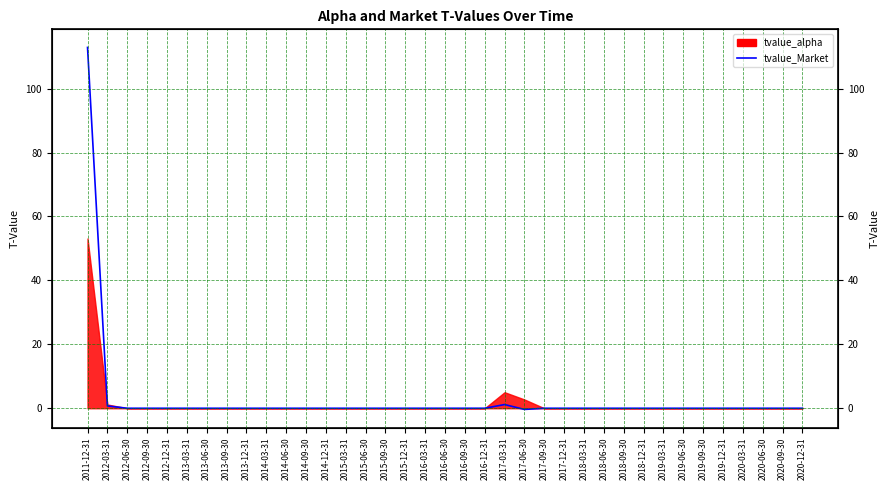

Reading left to right, what are all the values shown in this chart?

2011-12-31=112.9	2012-03-31=0.7	2012-06-30=0.0	2012-09-30=-0.0	2012-12-31=0.0	2013-03-31=0.0	2013-06-30=0.0	2013-09-30=-0.0	2013-12-31=0.0	2014-03-31=-0.0	2014-06-30=-0.0	2014-09-30=-0.0	2014-12-31=-0.0	2015-03-31=0.0	2015-06-30=-0.0	2015-09-30=-0.0	2015-12-31=0.0	2016-03-31=0.0	2016-06-30=0.0	2016-09-30=-0.0	2016-12-31=0.0	2017-03-31=1.2	2017-06-30=-0.4	2017-09-30=0.0	2017-12-31=0.0	2018-03-31=-0.0	2018-06-30=0.0	2018-09-30=0.0	2018-12-31=0.0	2019-03-31=0.0	2019-06-30=0.0	2019-09-30=-0.0	2019-12-31=0.0	2020-03-31=0.0	2020-06-30=0.0	2020-09-30=-0.0	2020-12-31=-0.0